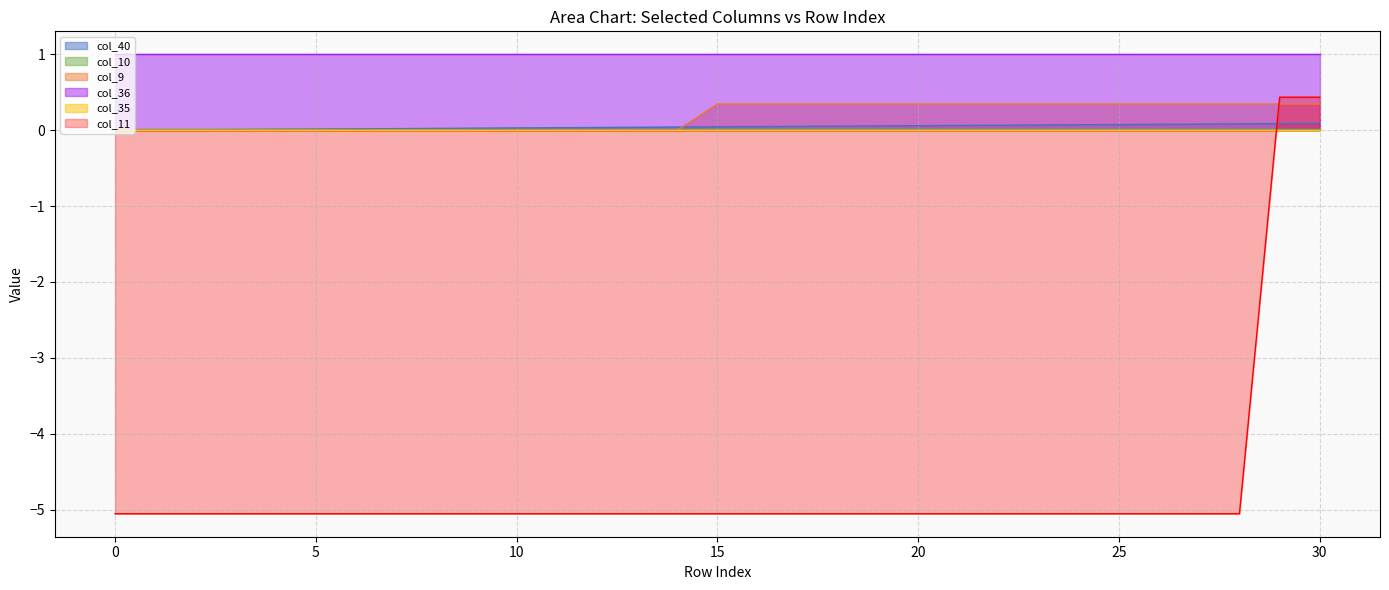

What is the difference between the maximum and minimum values in the col_11 series?

5.5